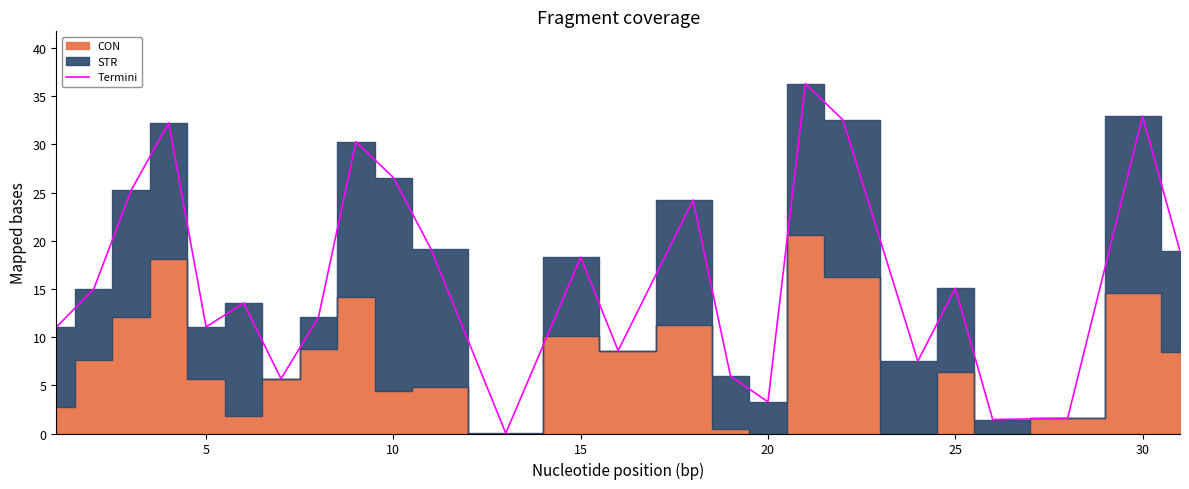

Reading right to left, what are all the values shown in this chart?

18.9	32.9	1.6	1.4	15.1	7.5	32.5	36.3	3.3	6.0	24.2	8.6	18.3	0.0	19.2	26.6	30.3	12.1	5.7	13.5	11.1	32.2	25.2	15.0	11.0